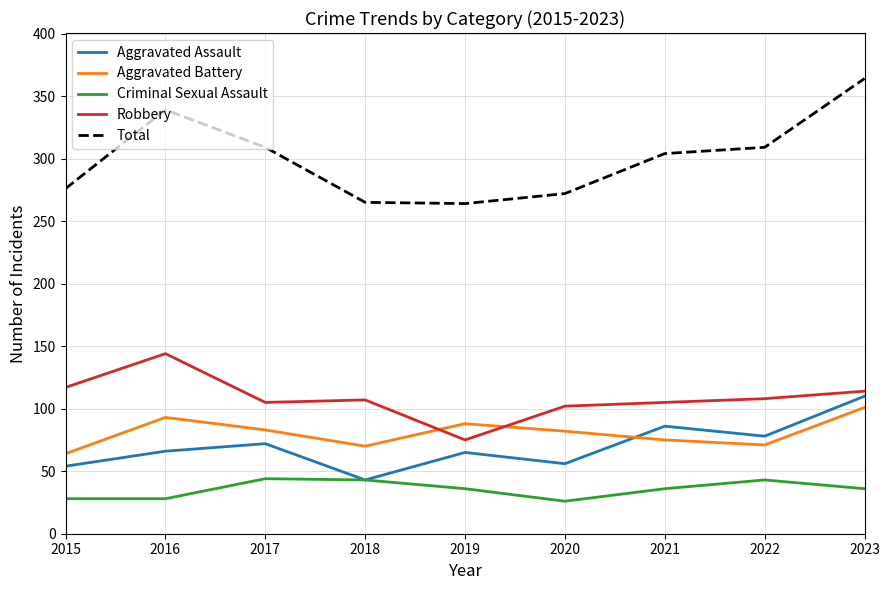

What is the difference between the Criminal Sexual Assault values at 2022 and 2019?

7